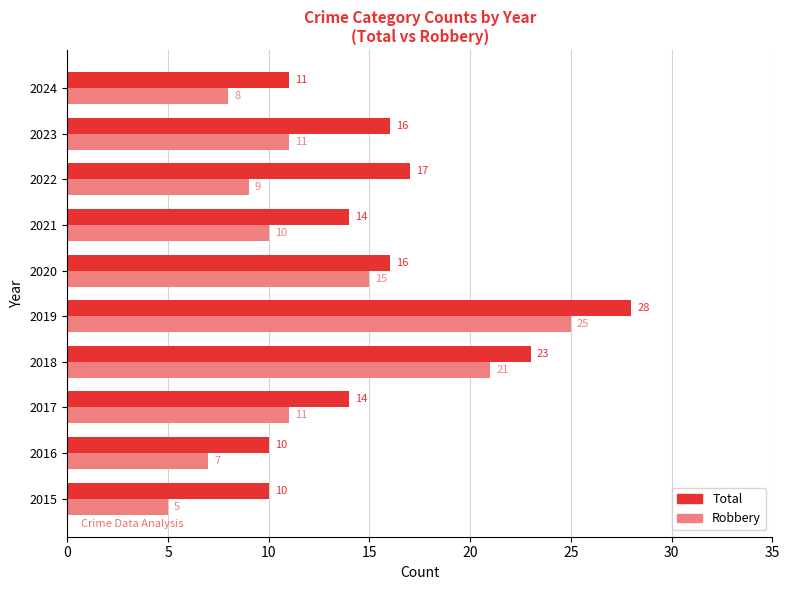

The Total series shows 28 at 2022. True or false?

False